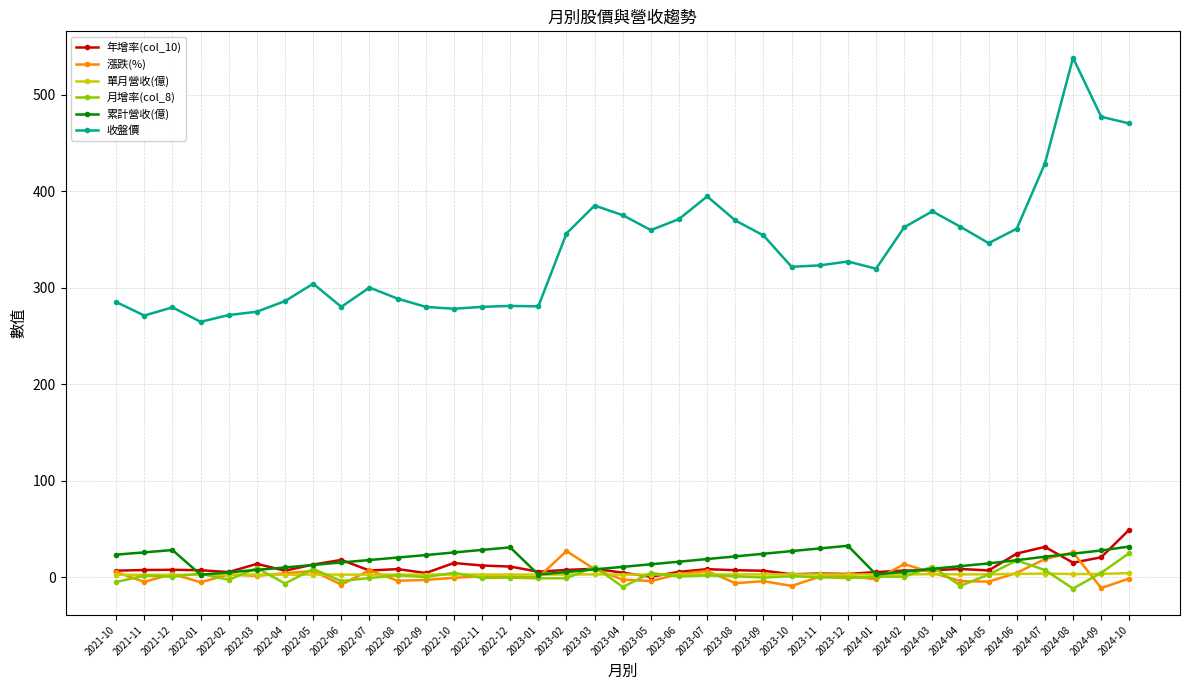

What are all the series names shown in the legend?

年增率(col_10), 漲跌(%), 單月營收(億), 月增率(col_8), 累計營收(億), 收盤價